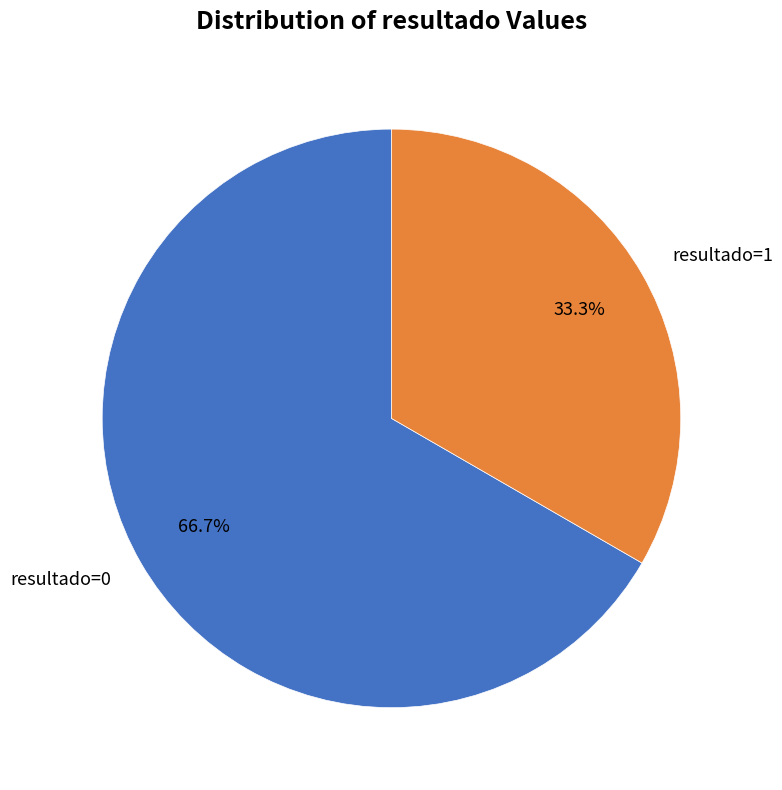

Approximately how many times larger is the value at resultado=0 compared to resultado=1?

2.0